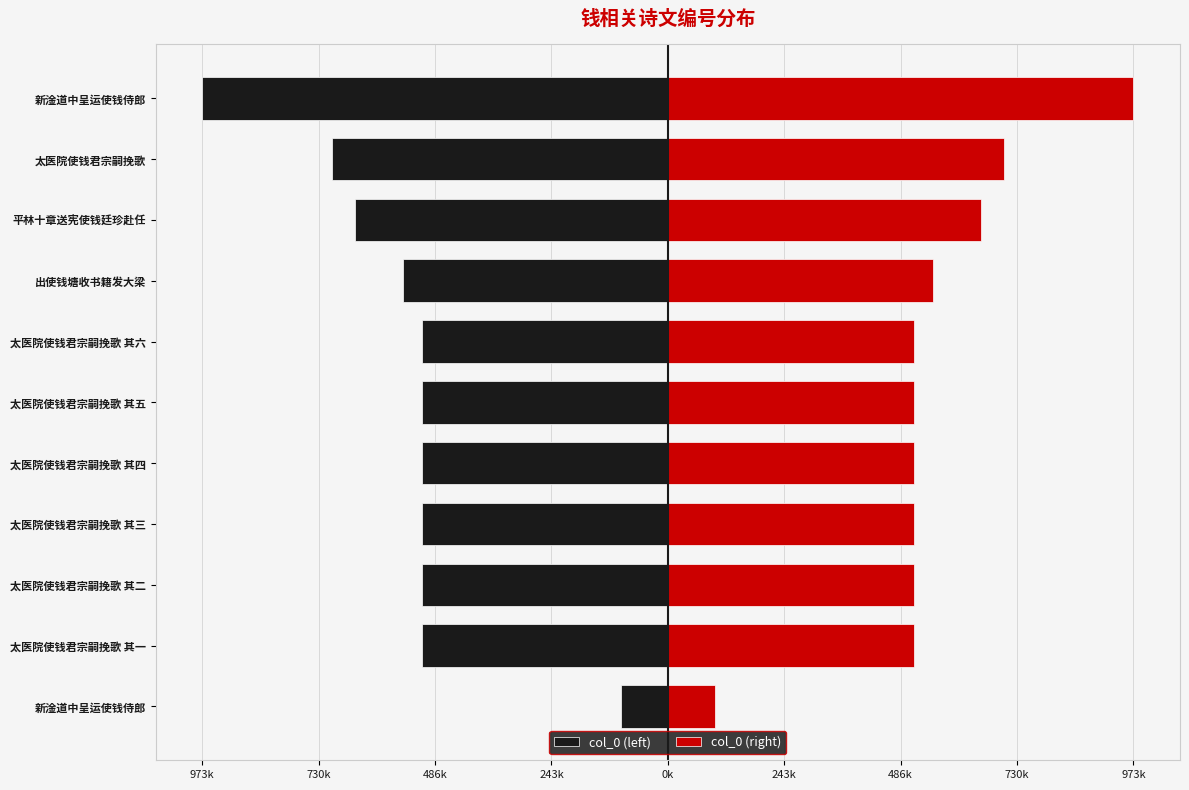

How many bars are there in total?

22